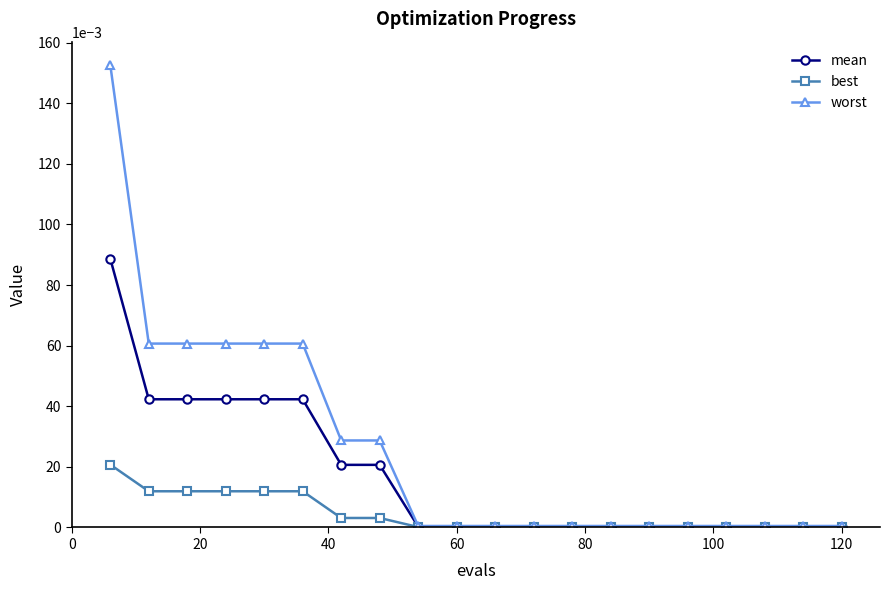

Rank the series by their maximum value, from lowest to highest.

best, mean, worst